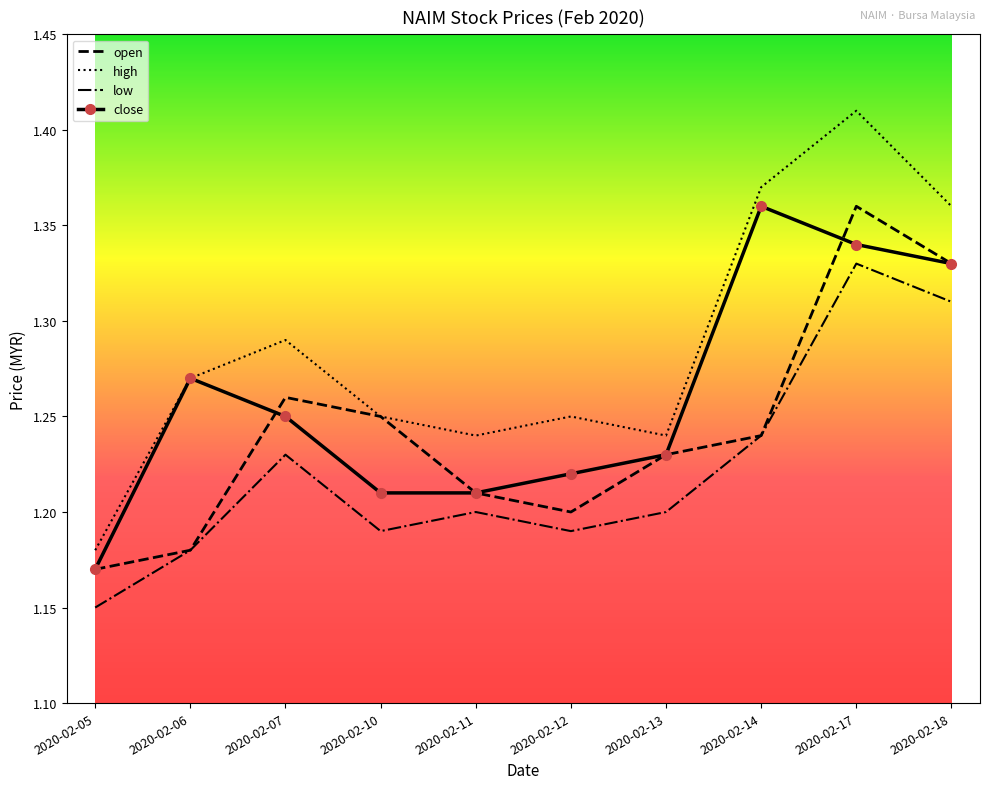

Where is the first local maximum for close?

2020-02-06